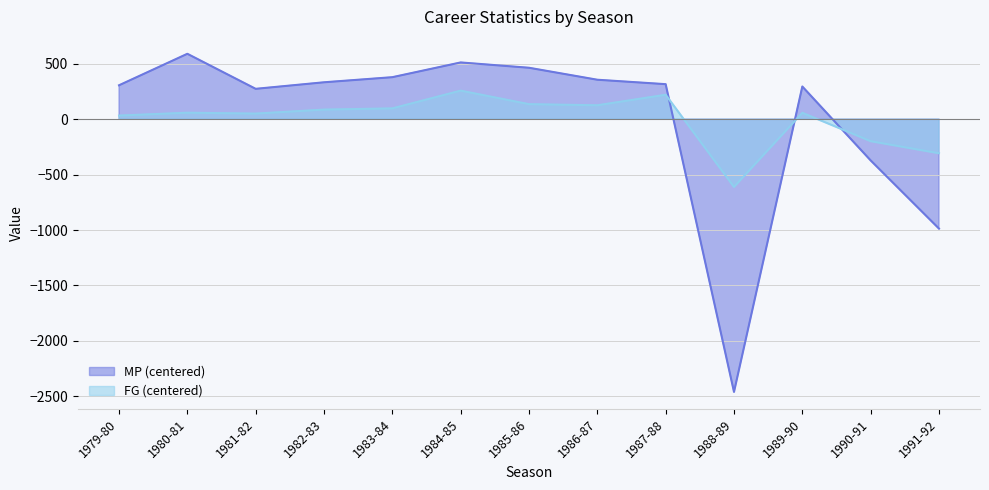

The MP series shows 170.2 at 1981-82. True or false?

False